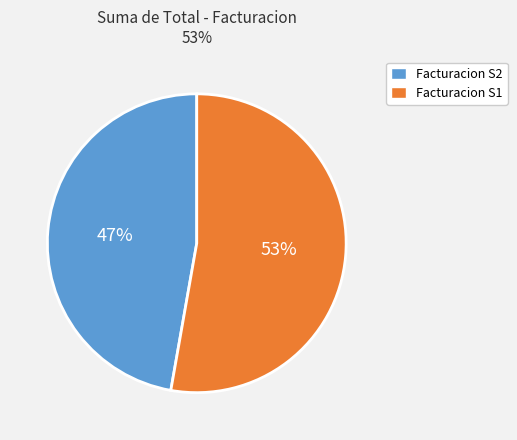

To the nearest percent, what percentage of the pie is Facturacion S2?

47%